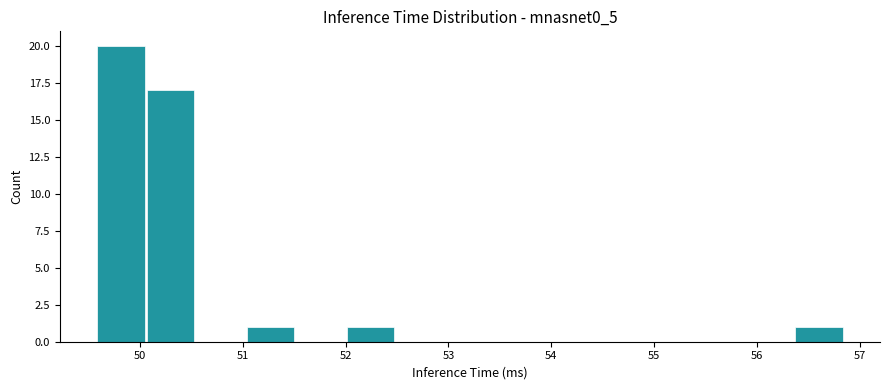

Reading left to right, list every bar in this chart as the range it spans on the x-axis followed by its height. Neither the bar edges nor the heights are printed on the chart, so give them approximately, as read against the axes.

49.6 to 50.1: 20
50.1 to 50.5: 17
50.5 to 51.0: 0
51.0 to 51.5: 1
51.5 to 52.0: 0
52.0 to 52.5: 1
52.5 to 53.0: 0
53.0 to 53.5: 0
53.5 to 53.9: 0
53.9 to 54.4: 0
54.4 to 54.9: 0
54.9 to 55.4: 0
55.4 to 55.9: 0
55.9 to 56.4: 0
56.4 to 56.8: 1